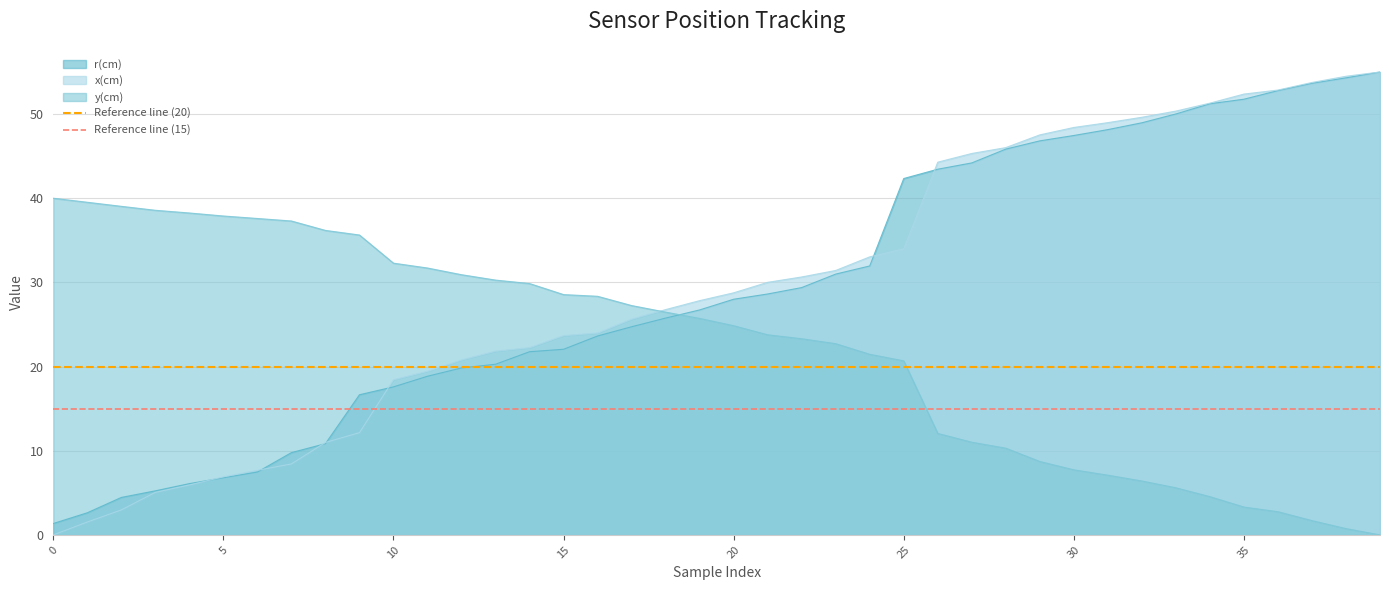

How many times do y(cm) and r(cm) cross each other?

1